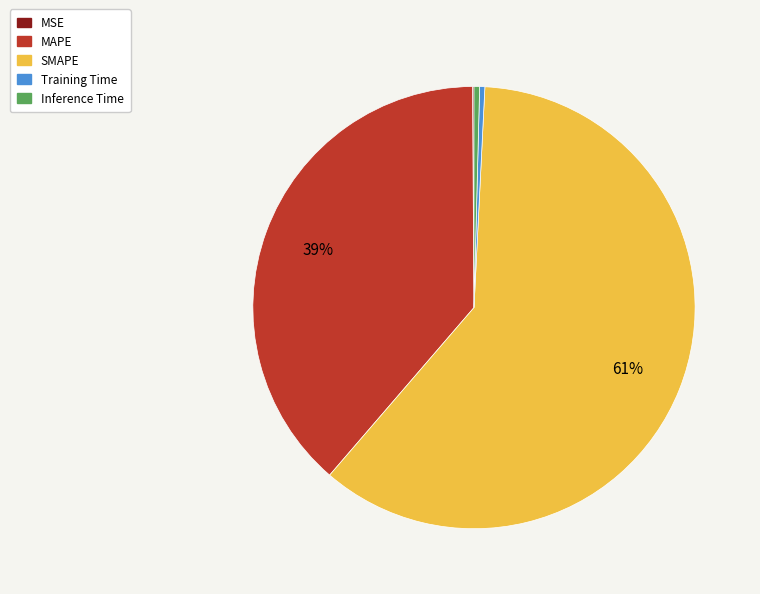

Which has a higher value, SMAPE or Training Time?

SMAPE